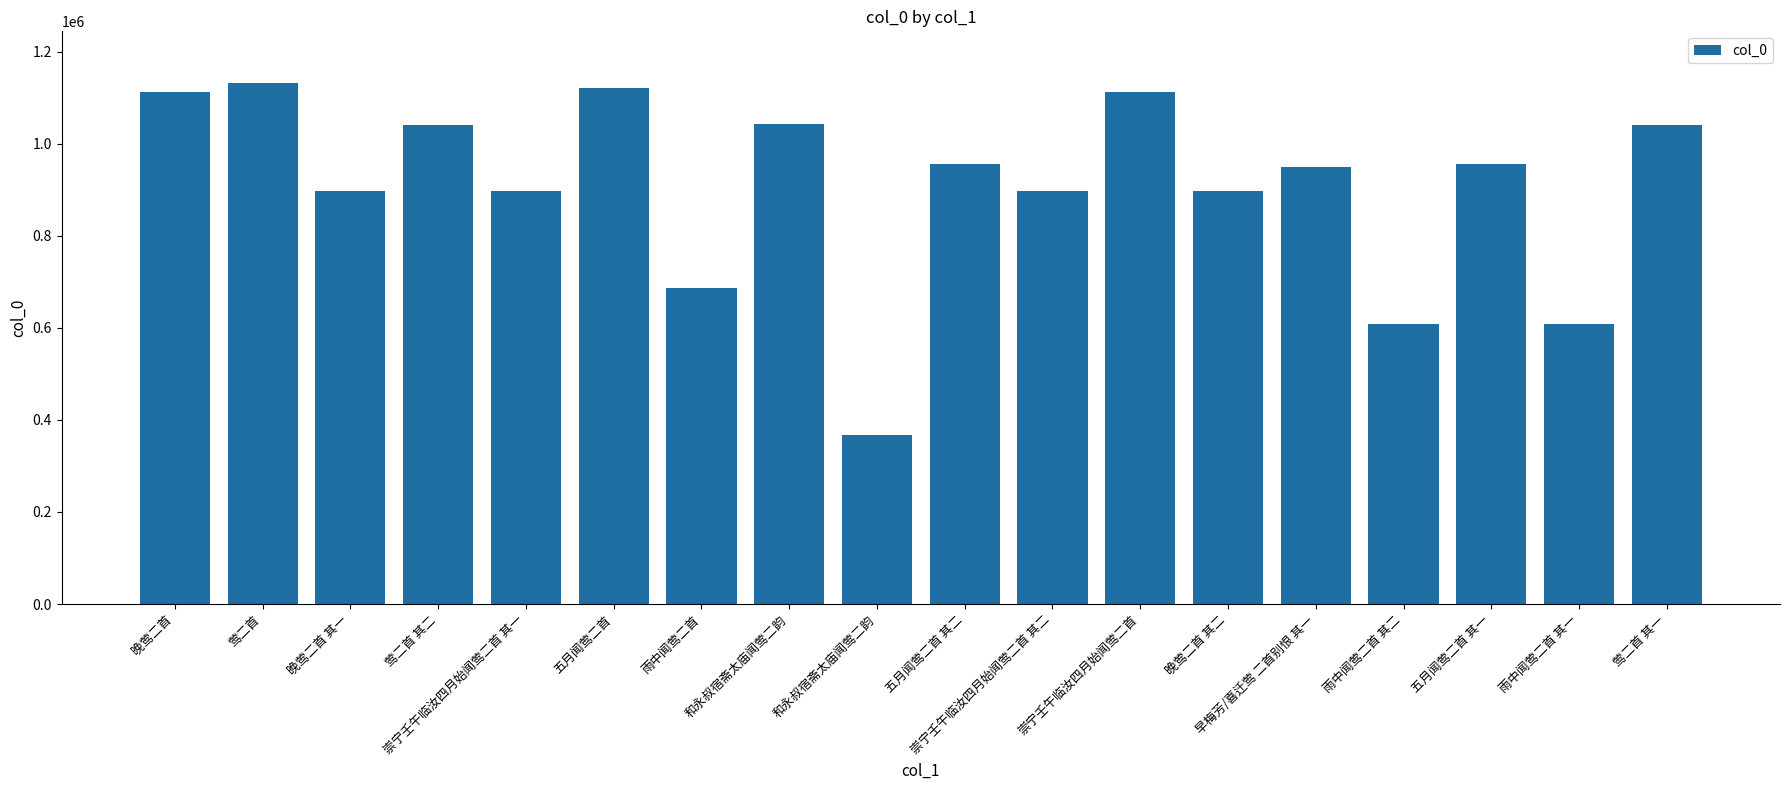

Does the chart contain any negative values?

No